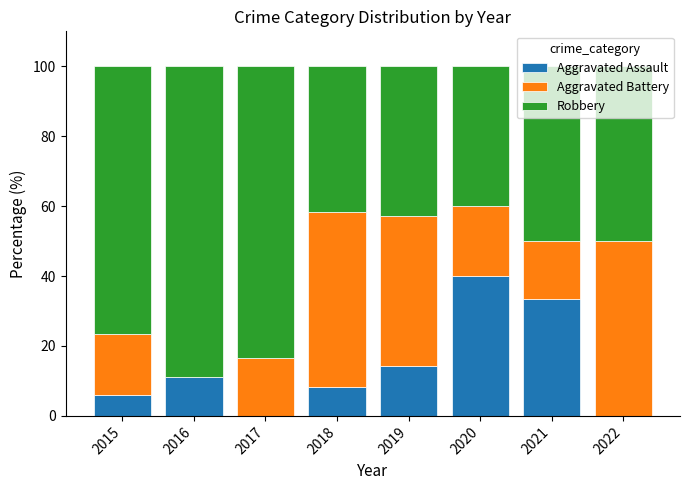

Are the bars grouped side by side (vs. stacked)?

No